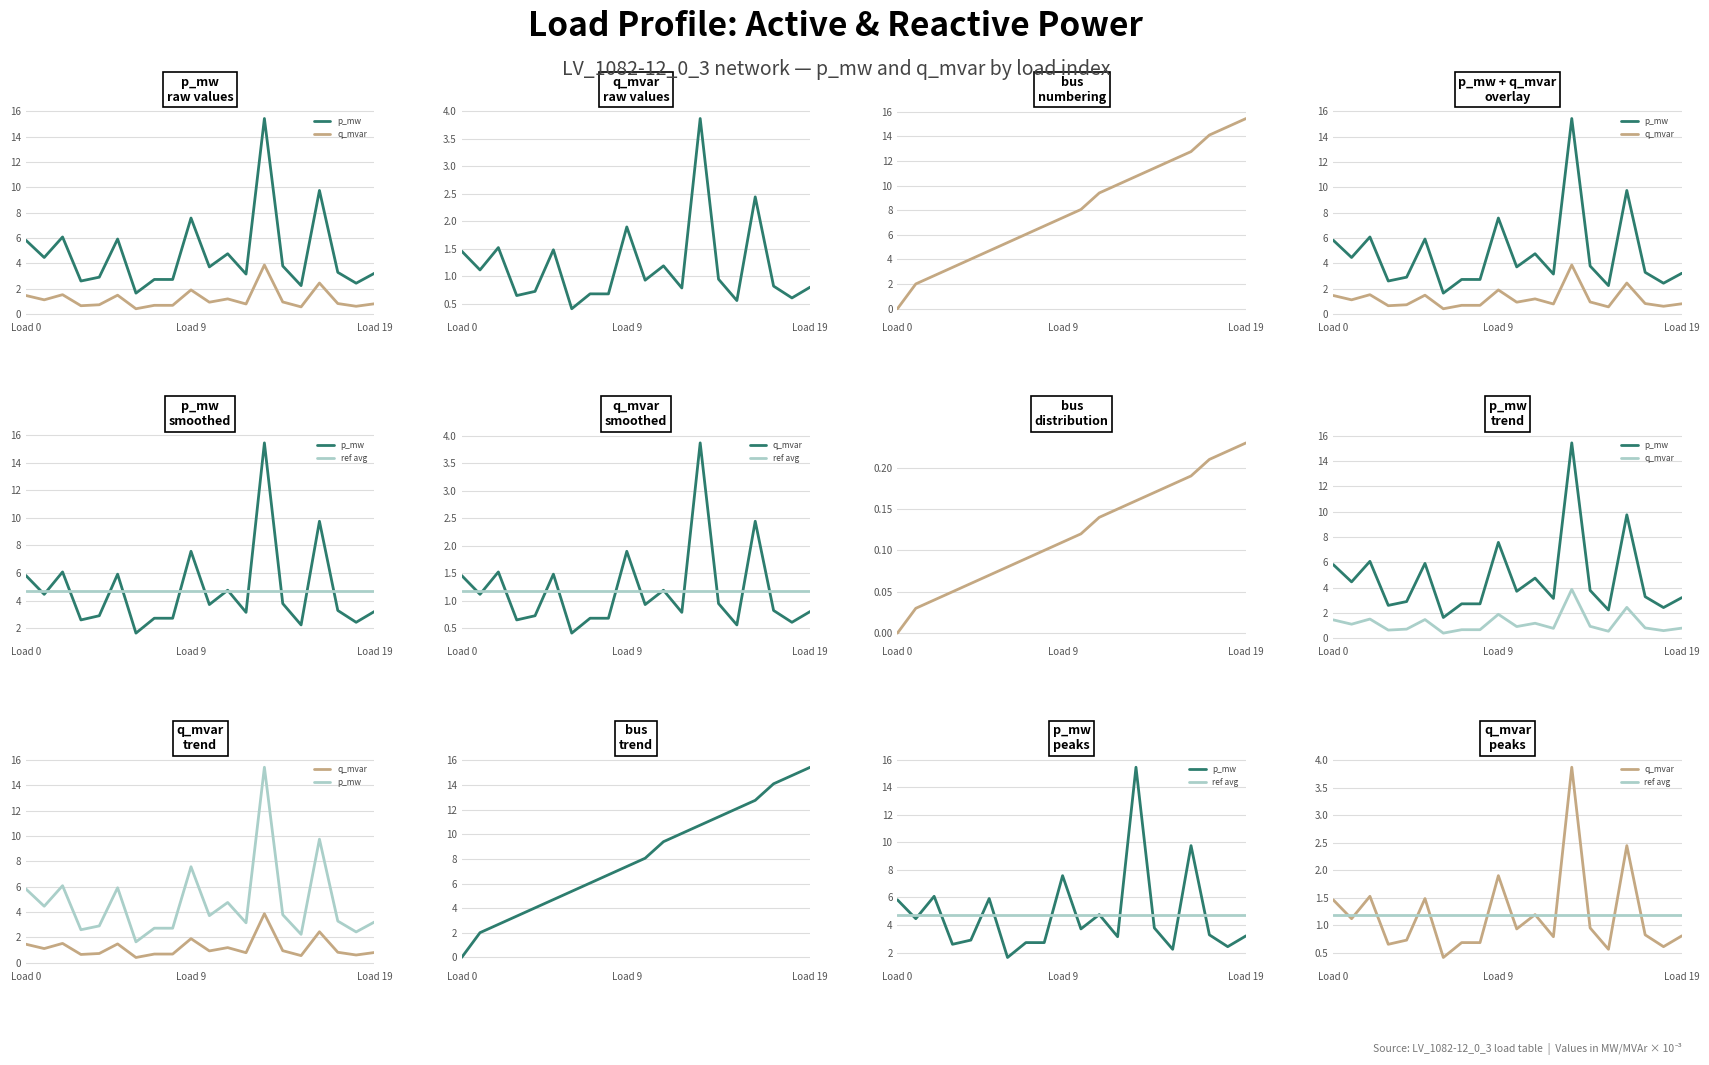

What is the value of the p_mw point at the 7th from the left?

1.6